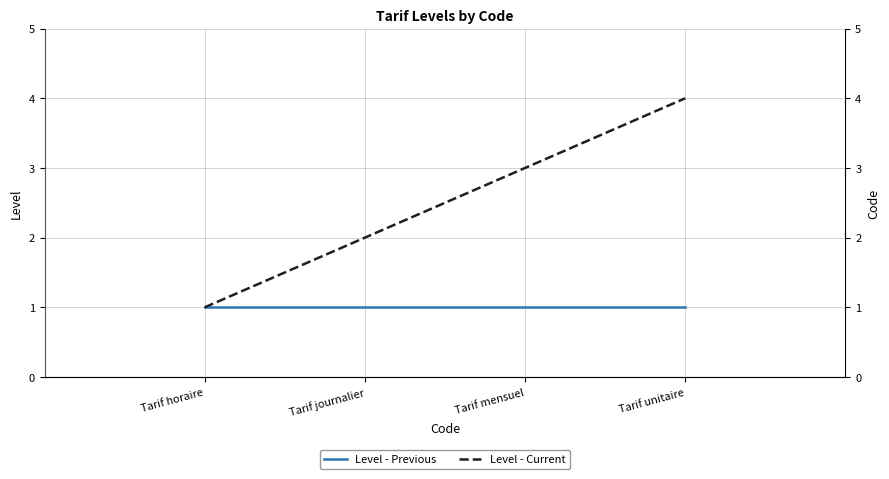

What is the lowest value of the Level - Previous series?

1